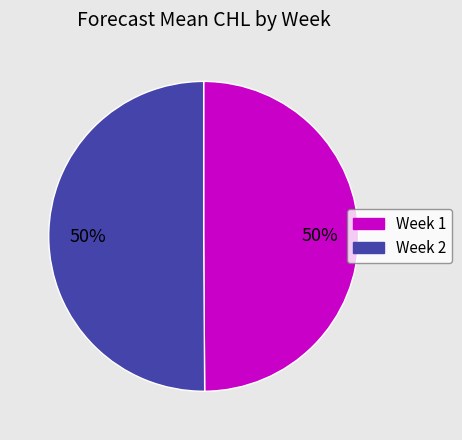

Count the number of slices in the pie.

2